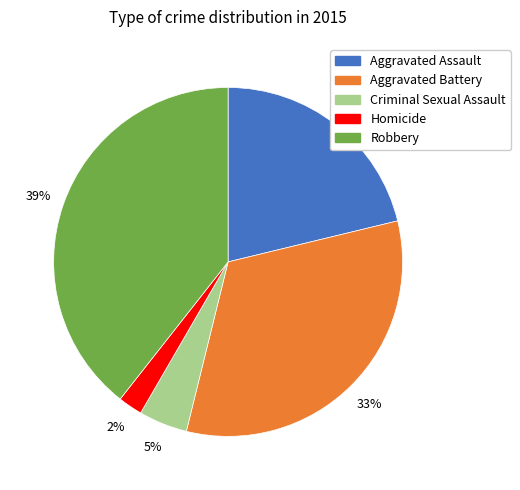

Count the number of slices in the pie.

5